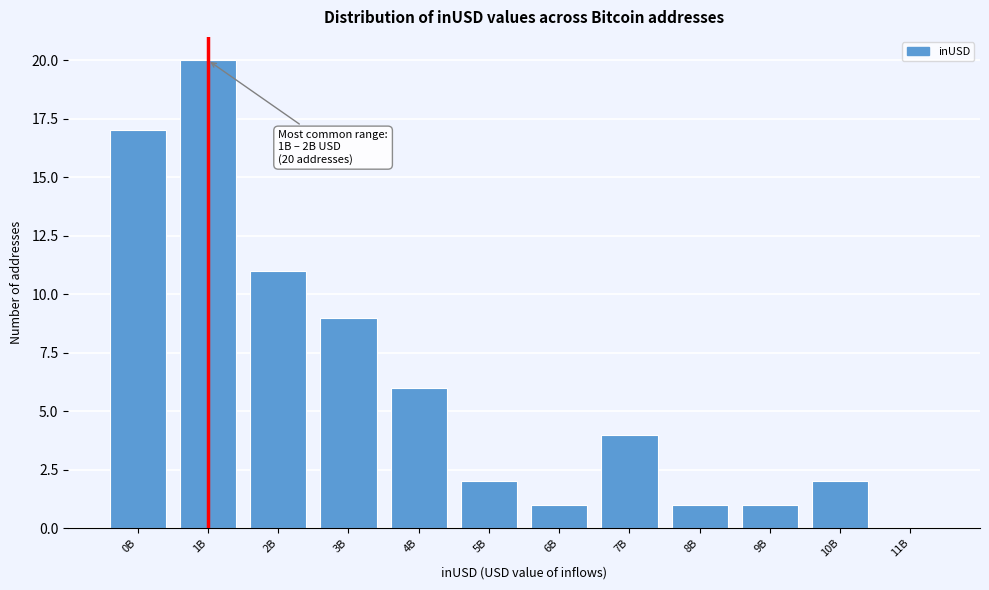

Reading left to right, transcribe all the data shown in this chart.

0B=17	1B=20	2B=11	3B=9	4B=6	5B=2	6B=1	7B=4	8B=1	9B=1	10B=2	11B=0